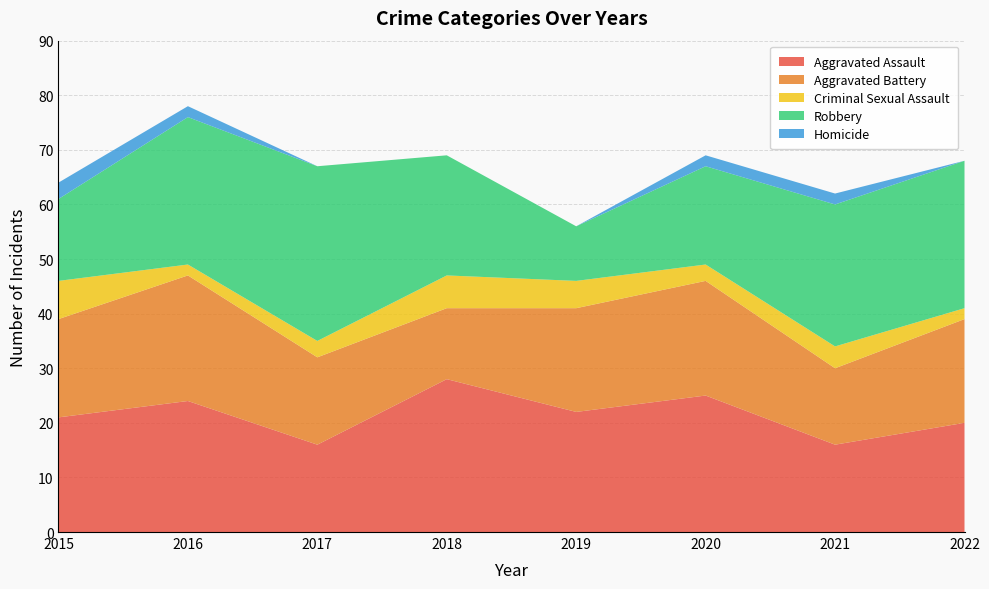

Reading left to right, extract all data points from this chart.

Aggravated Assault: 21	24	16	28	22	25	16	20
Aggravated Battery: 18	23	16	13	19	21	14	19
Criminal Sexual Assault: 7	2	3	6	5	3	4	2
Robbery: 15	27	32	22	10	18	26	27
Homicide: 3	2	0	0	0	2	2	0